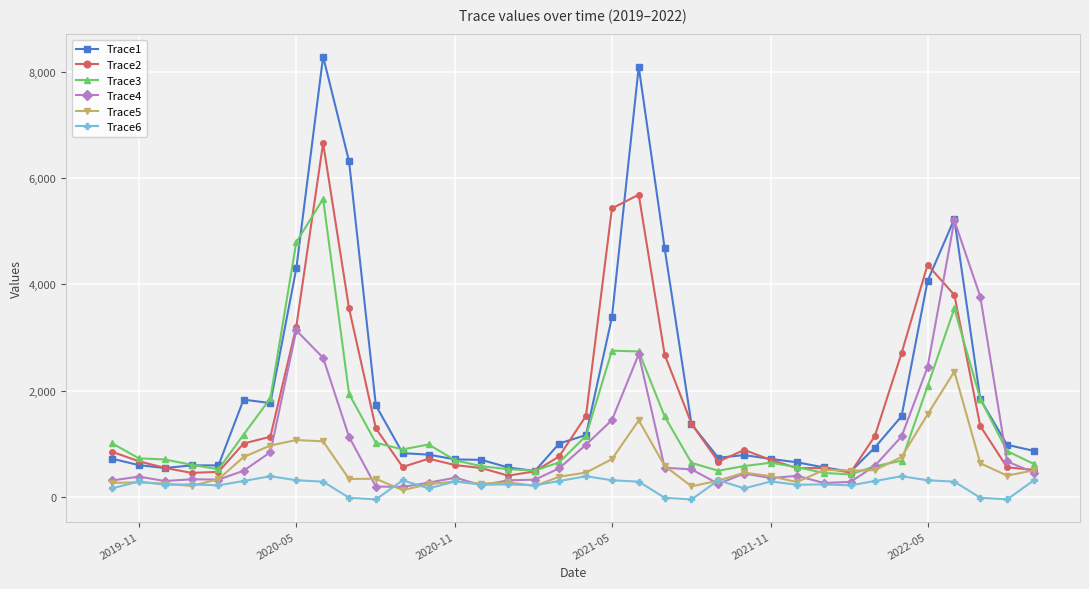

True or false: Trace5 has more than 1 points higher than both neighbors.

True